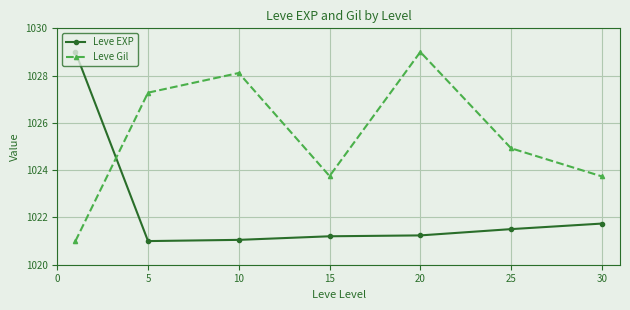

How many intersections are there between Leve Gil and Leve EXP?

1